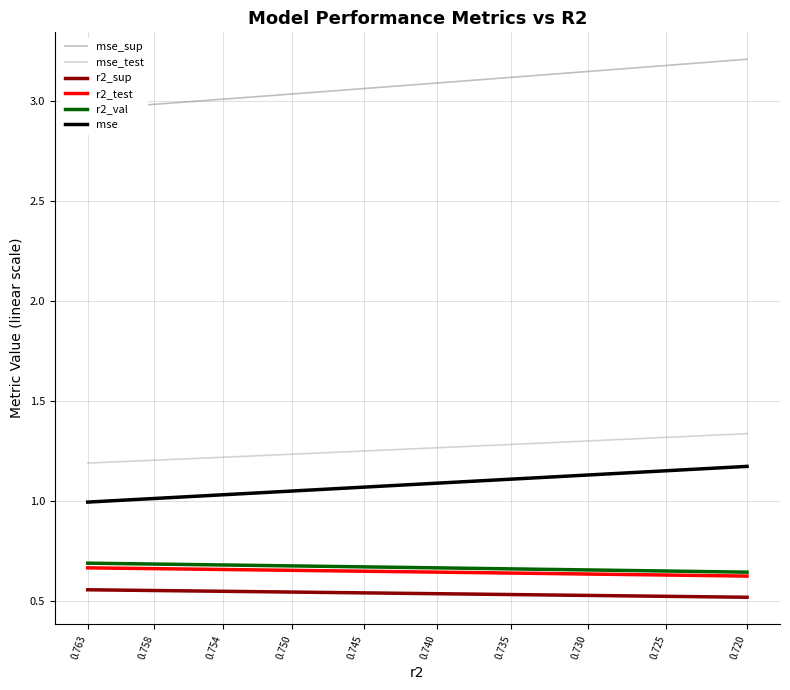

List the series in order of their peak value, highest first.

mse_sup, mse_test, mse, r2_val, r2_test, r2_sup